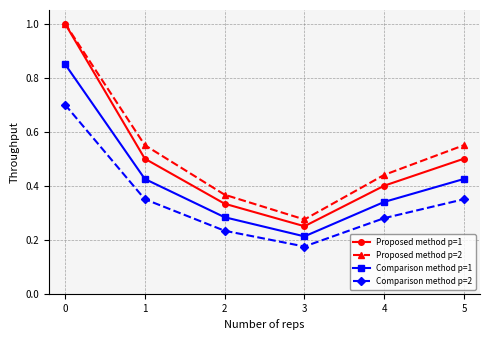

Is it true that Comparison method p=1 equals 0.6 at 4?

False